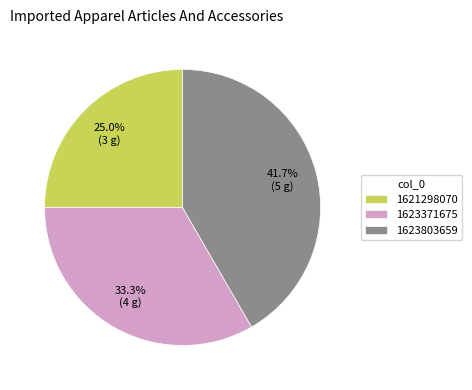

Is there a majority slice in this chart?

No